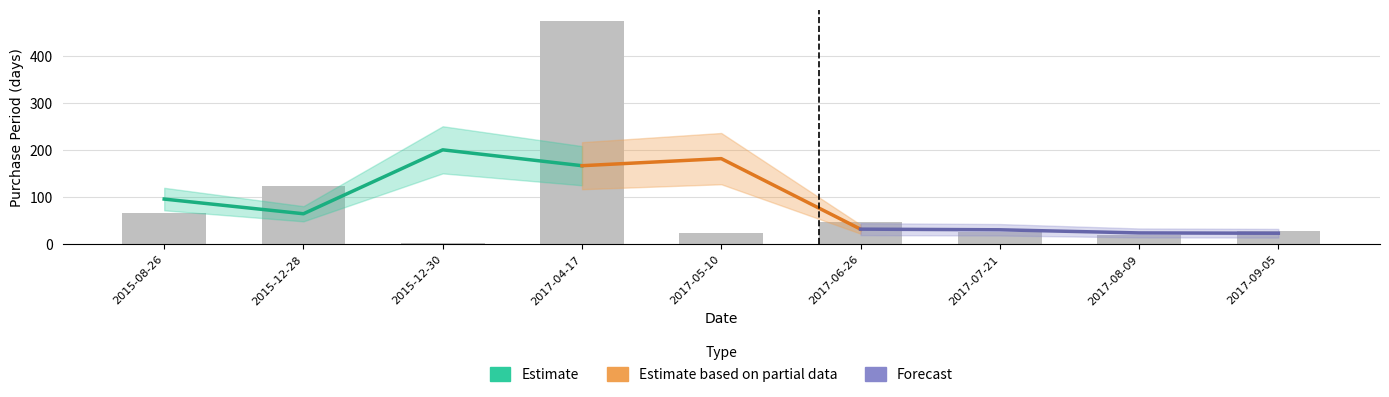

What is the difference between the maximum and minimum values?

472